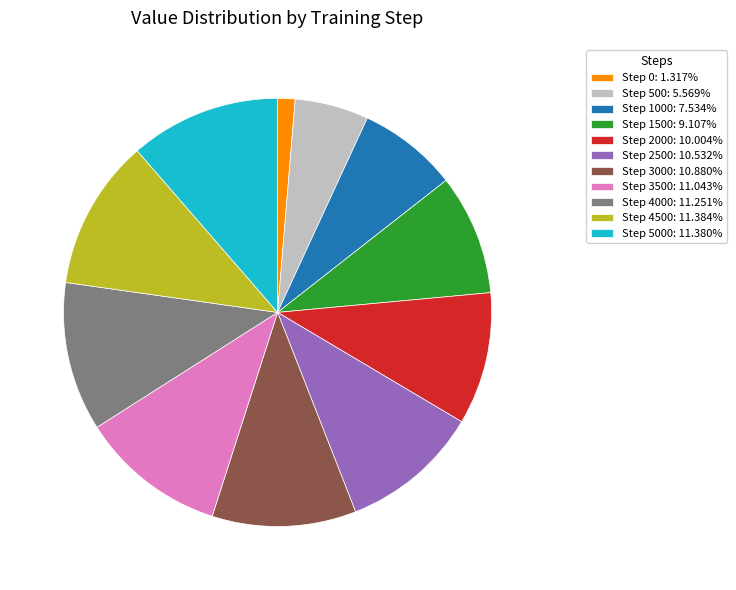

Does any single category account for the majority?

No